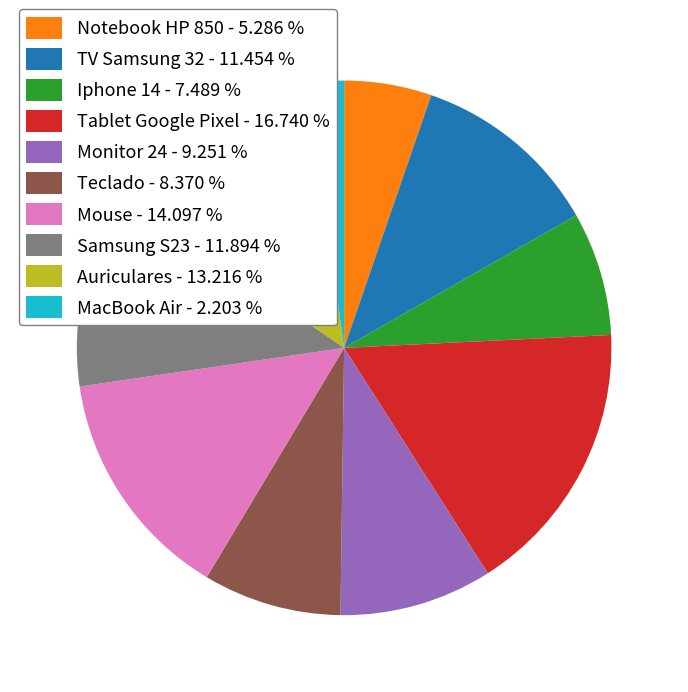

Which has a higher value, Notebook HP 850 - 5.286 % or TV Samsung 32 - 11.454 %?

TV Samsung 32 - 11.454 %